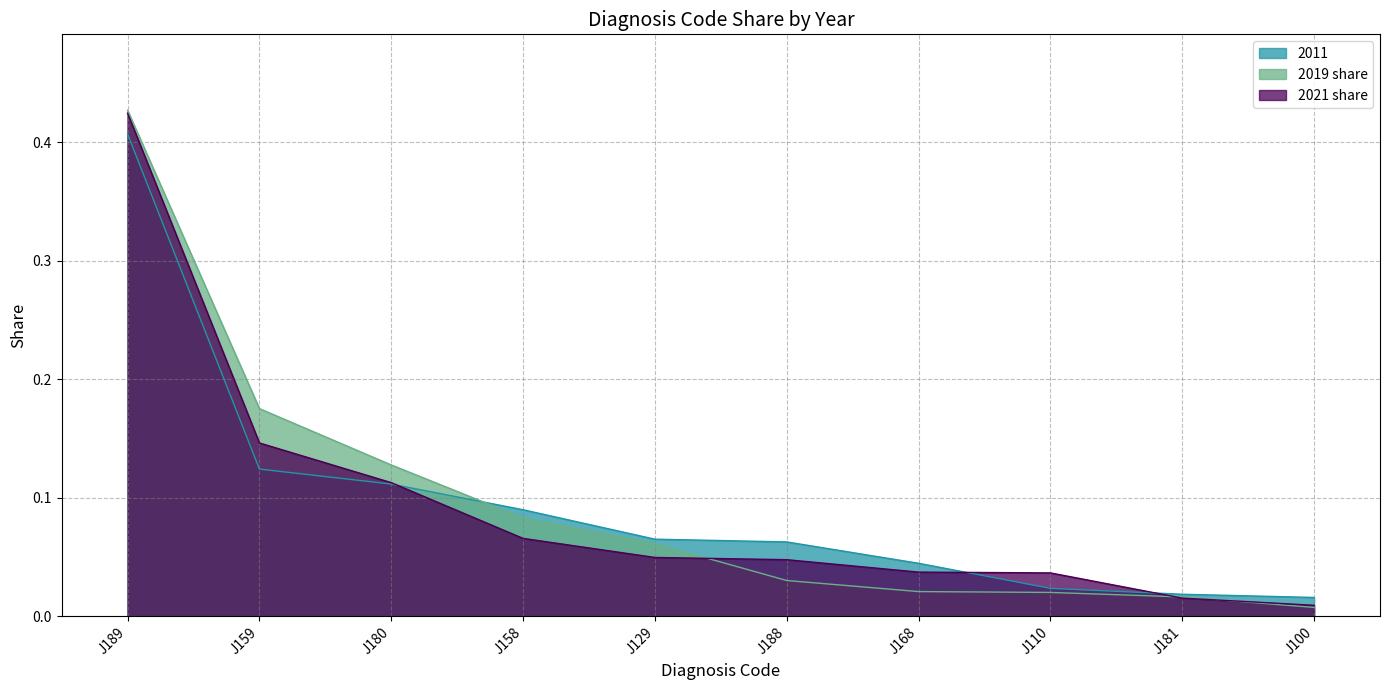

What is the total value across all series at J110?

0.1